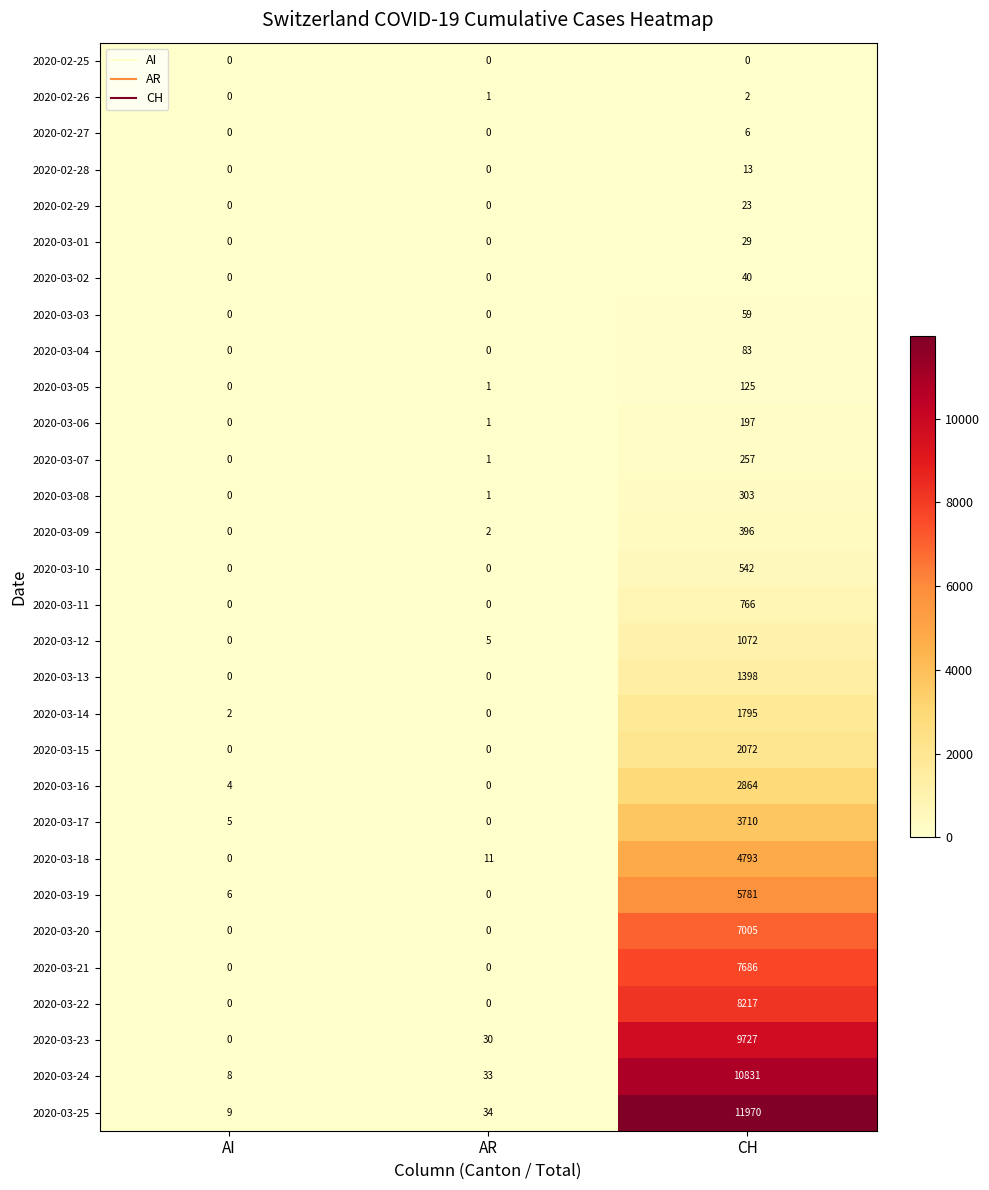

The value of 2020-03-06 at CH is 351. True or false?

False